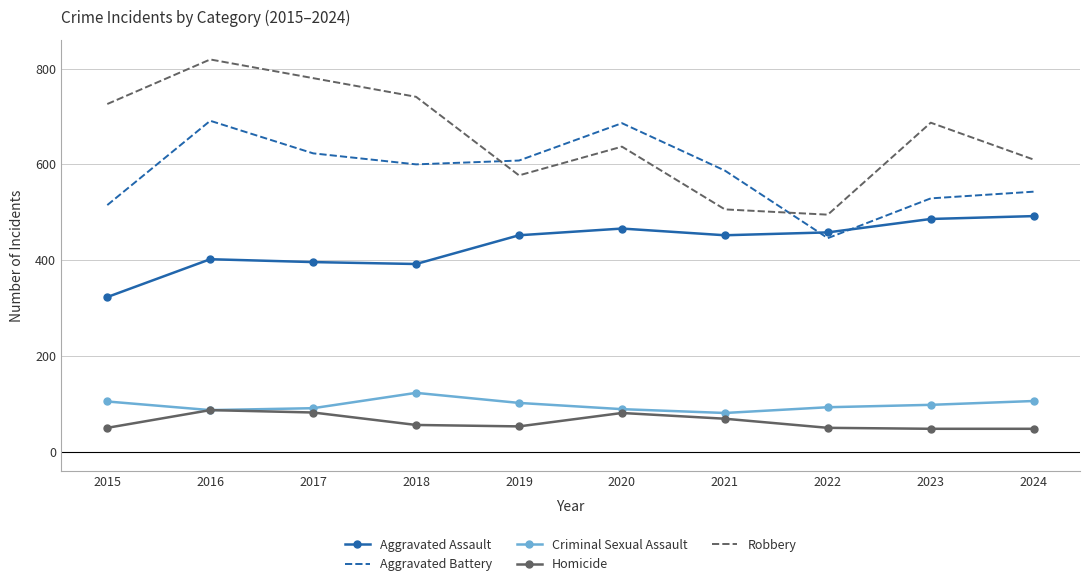

True or false: Aggravated Assault and Homicide intersect in this chart.

False